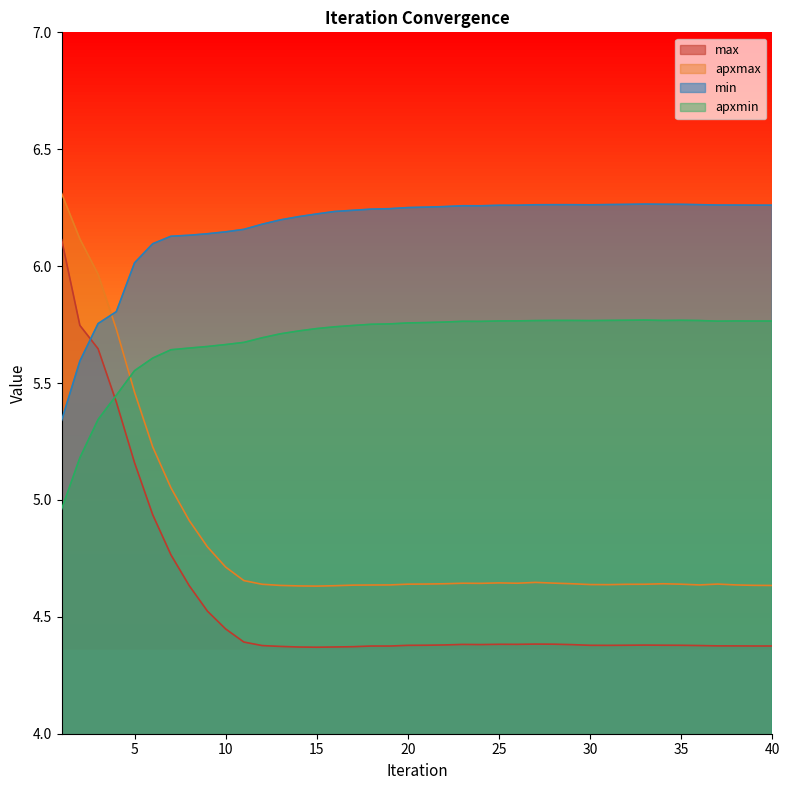

How many lines are shown in the chart?

4